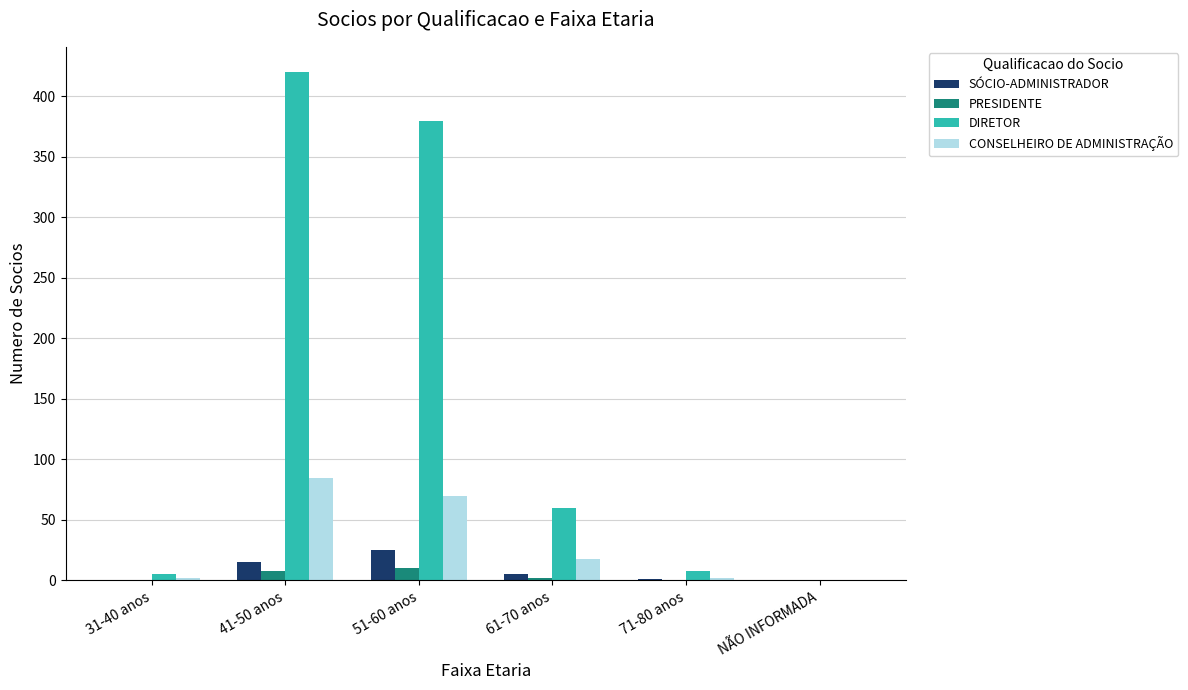

Which category has the highest value in the SÓCIO-ADMINISTRADOR series?

51-60 anos